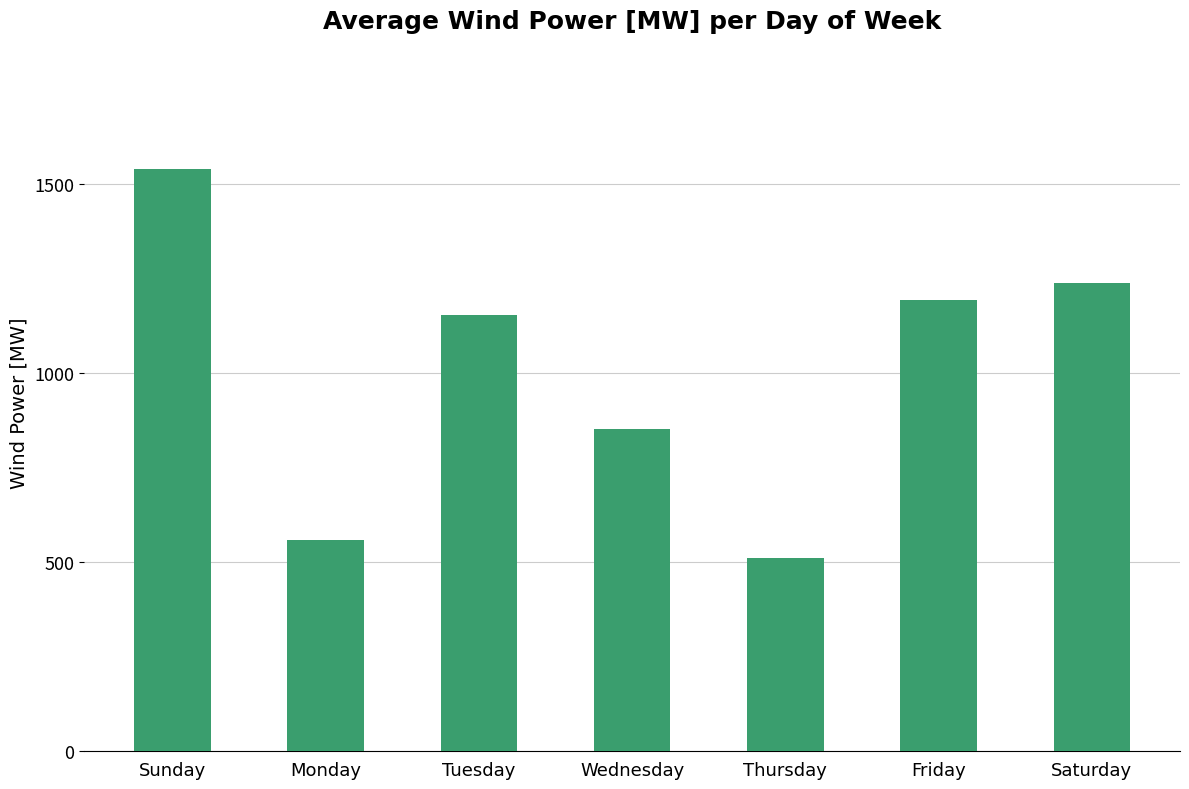

Approximately how many times larger is the value at Monday compared to Sunday?

0.4